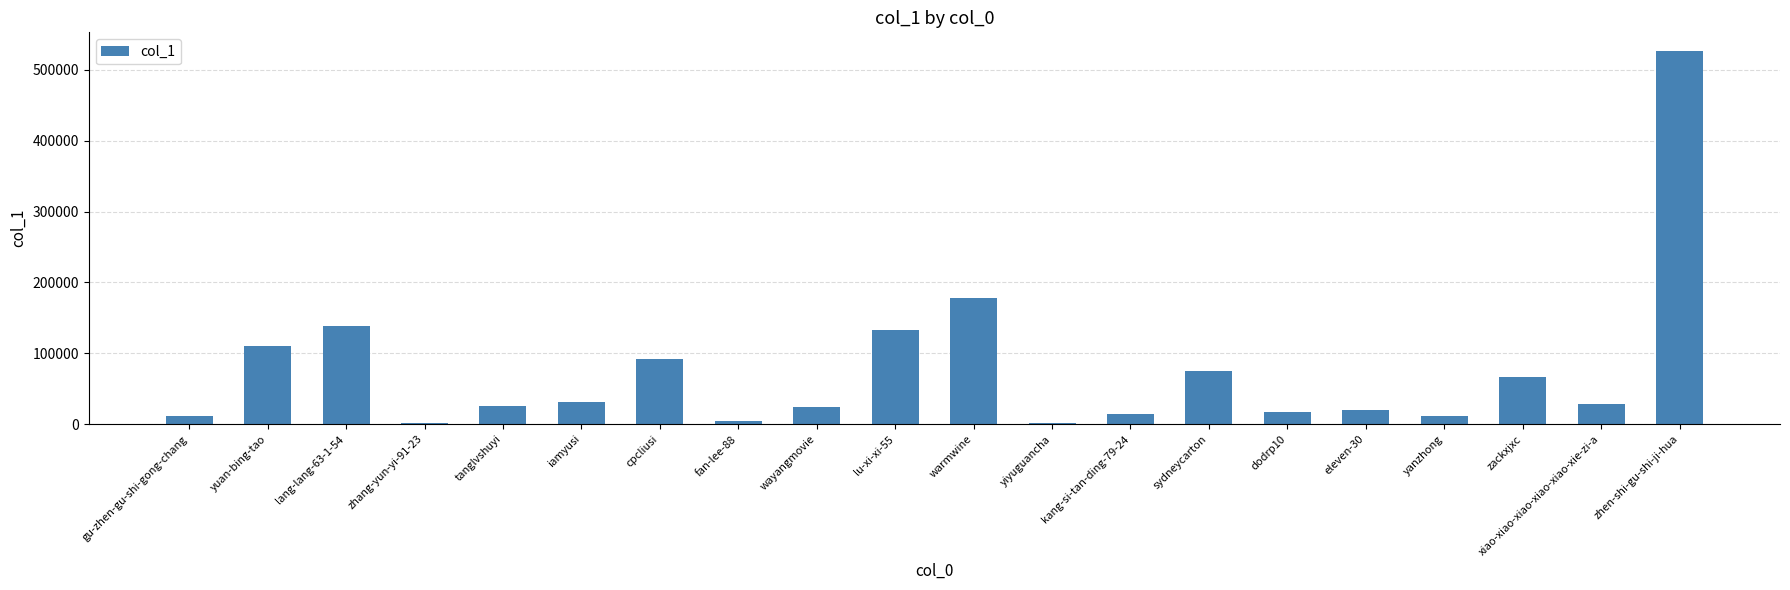

Which category has the highest value across all series?

zhen-shi-gu-shi-ji-hua